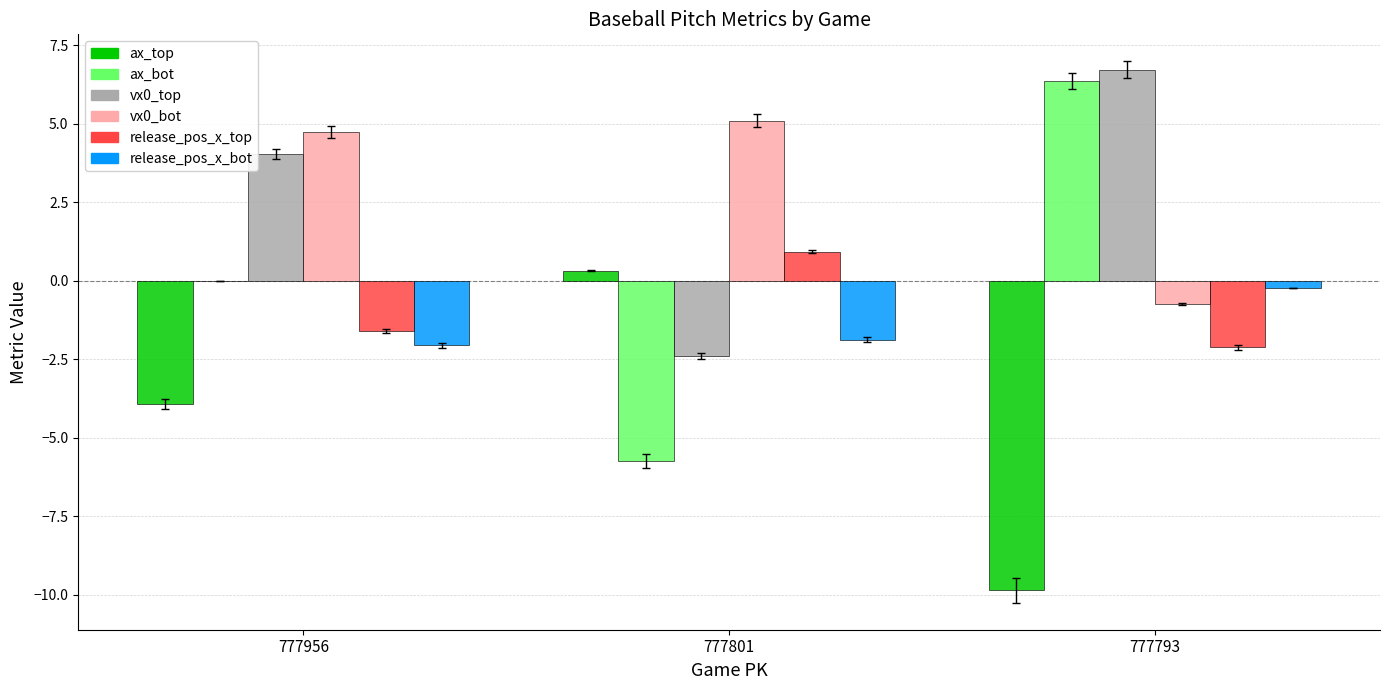

Between 777801 and 777793, which series saw the biggest shift?

ax_bot